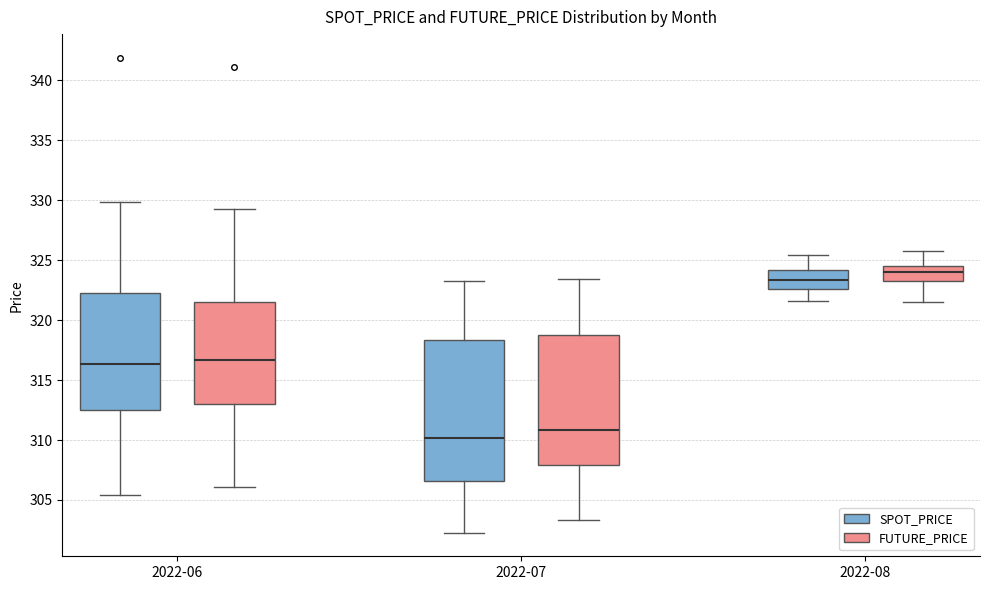

Reading left to right, transcribe this box plot: for each box, give where its median line is, the range the box spans, and where its two whiskers end, as read against the y-axis. The values are not printed on the chart, so give them approximately, as read against the axis.

2022-06 (SPOT_PRICE): median 316.5, box 312.5 to 322.0, whiskers 305.5 to 330.0
2022-06 (FUTURE_PRICE): median 316.5, box 313.0 to 321.5, whiskers 306.0 to 329.5
2022-07 (SPOT_PRICE): median 310.0, box 306.5 to 318.5, whiskers 302.5 to 323.5
2022-07 (FUTURE_PRICE): median 311.0, box 308.0 to 319.0, whiskers 303.5 to 323.5
2022-08 (SPOT_PRICE): median 323.5, box 322.5 to 324.0, whiskers 321.5 to 325.5
2022-08 (FUTURE_PRICE): median 324.0, box 323.5 to 324.5, whiskers 321.5 to 326.0